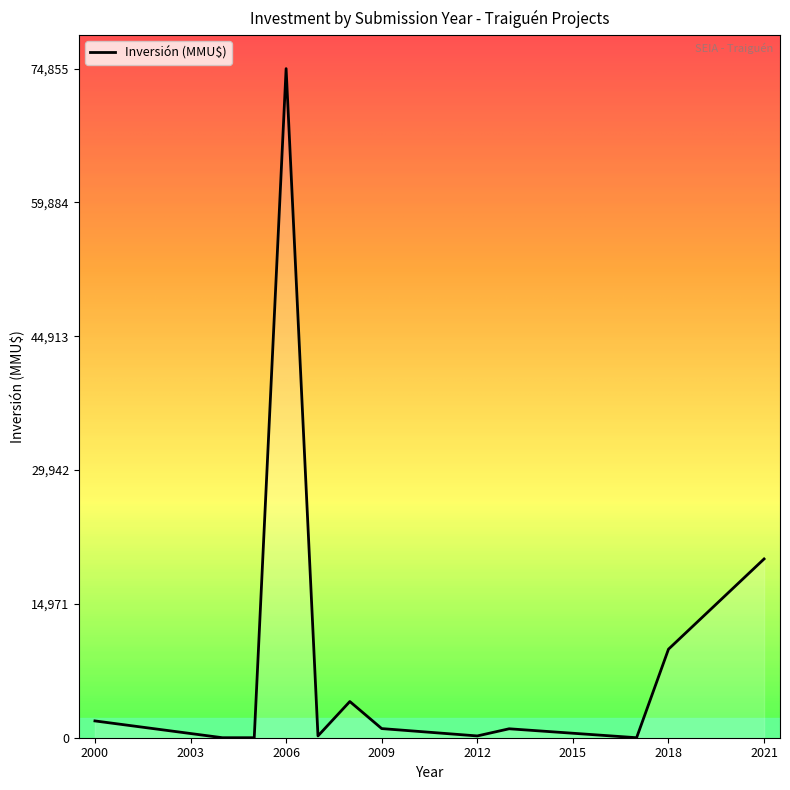

What is the difference between the maximum and minimum values?

74855